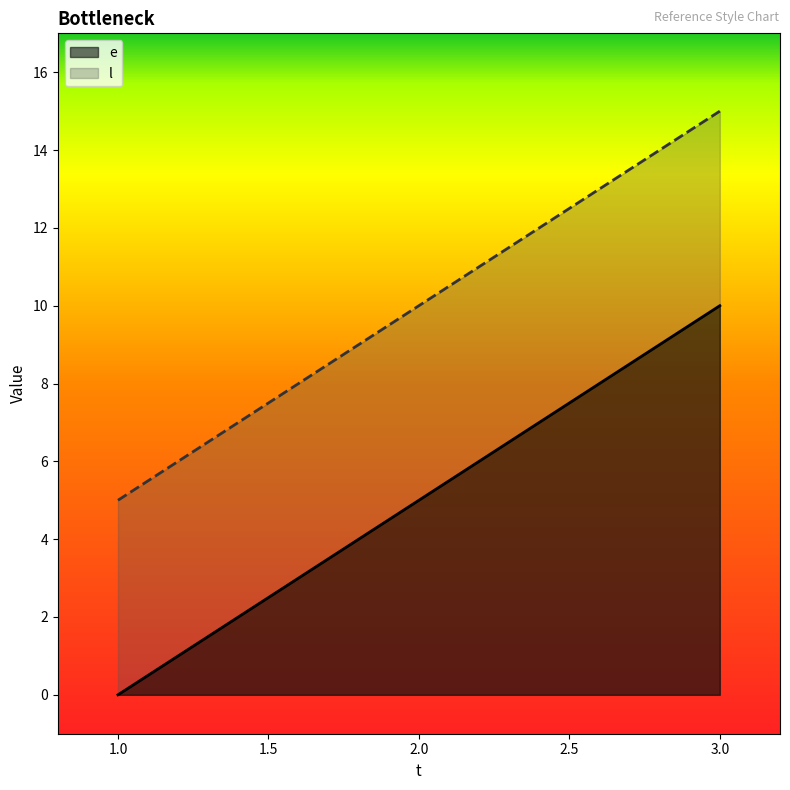

What is the difference between the maximum and second lowest values in the l series?

5